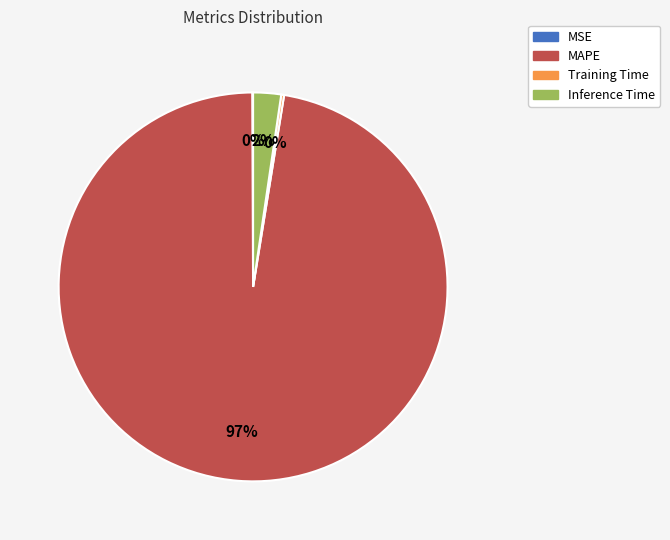

Is MAPE the majority of the pie?

Yes